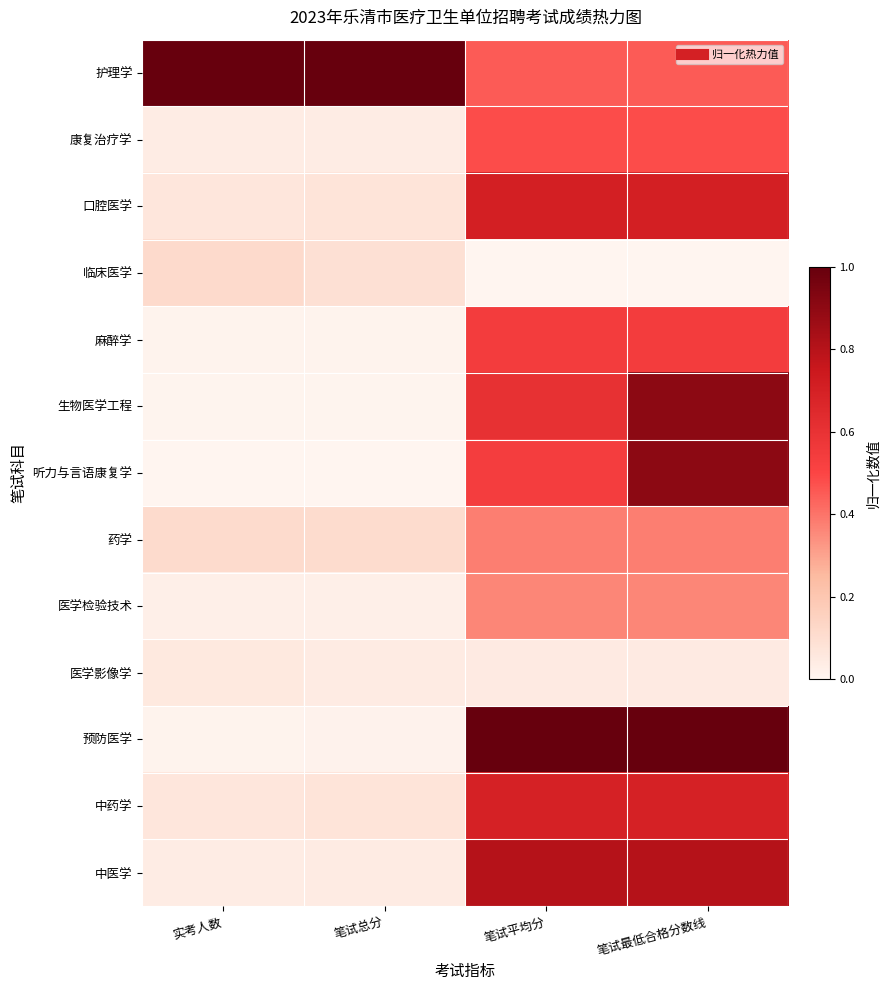

Reading right to left, extract all data points from this chart.

护理学: 笔试最低合格分数线=0.5	笔试平均分=0.5	笔试总分=1.0	实考人数=1.0
康复治疗学: 笔试最低合格分数线=0.5	笔试平均分=0.5	笔试总分=0.0	实考人数=0.0
口腔医学: 笔试最低合格分数线=0.7	笔试平均分=0.7	笔试总分=0.1	实考人数=0.1
临床医学: 笔试最低合格分数线=0.0	笔试平均分=0.0	笔试总分=0.1	实考人数=0.1
麻醉学: 笔试最低合格分数线=0.5	笔试平均分=0.5	笔试总分=0.0	实考人数=0.0
生物医学工程: 笔试最低合格分数线=0.9	笔试平均分=0.6	笔试总分=0.0	实考人数=0.0
听力与言语康复学: 笔试最低合格分数线=0.9	笔试平均分=0.5	笔试总分=0.0	实考人数=0.0
药学: 笔试最低合格分数线=0.4	笔试平均分=0.4	笔试总分=0.1	实考人数=0.1
医学检验技术: 笔试最低合格分数线=0.4	笔试平均分=0.4	笔试总分=0.0	实考人数=0.0
医学影像学: 笔试最低合格分数线=0.0	笔试平均分=0.0	笔试总分=0.0	实考人数=0.1
预防医学: 笔试最低合格分数线=1.0	笔试平均分=1.0	笔试总分=0.0	实考人数=0.0
中药学: 笔试最低合格分数线=0.7	笔试平均分=0.7	笔试总分=0.1	实考人数=0.1
中医学: 笔试最低合格分数线=0.8	笔试平均分=0.8	笔试总分=0.0	实考人数=0.0